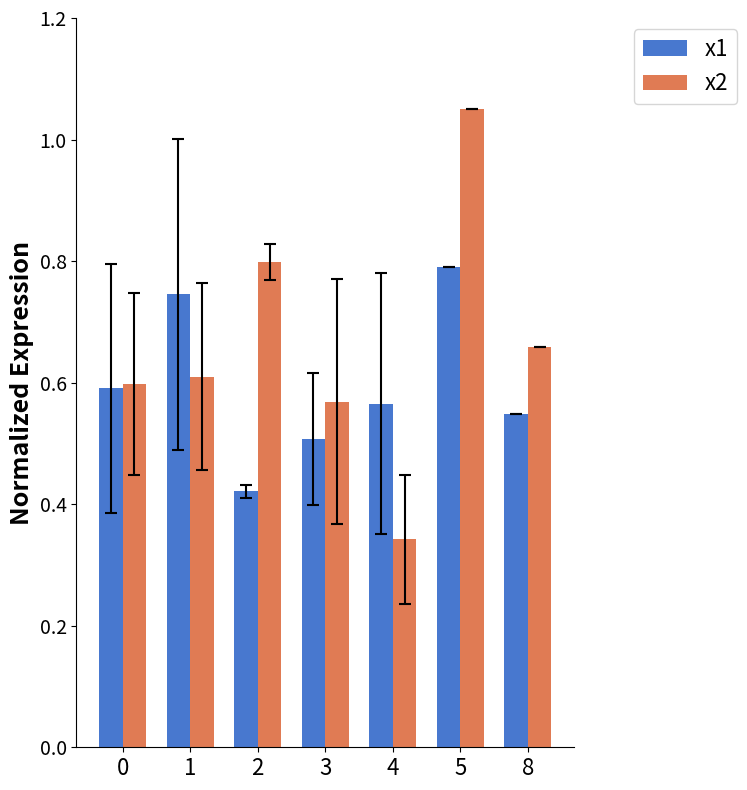

Which category has the highest value in the x1 series?

5